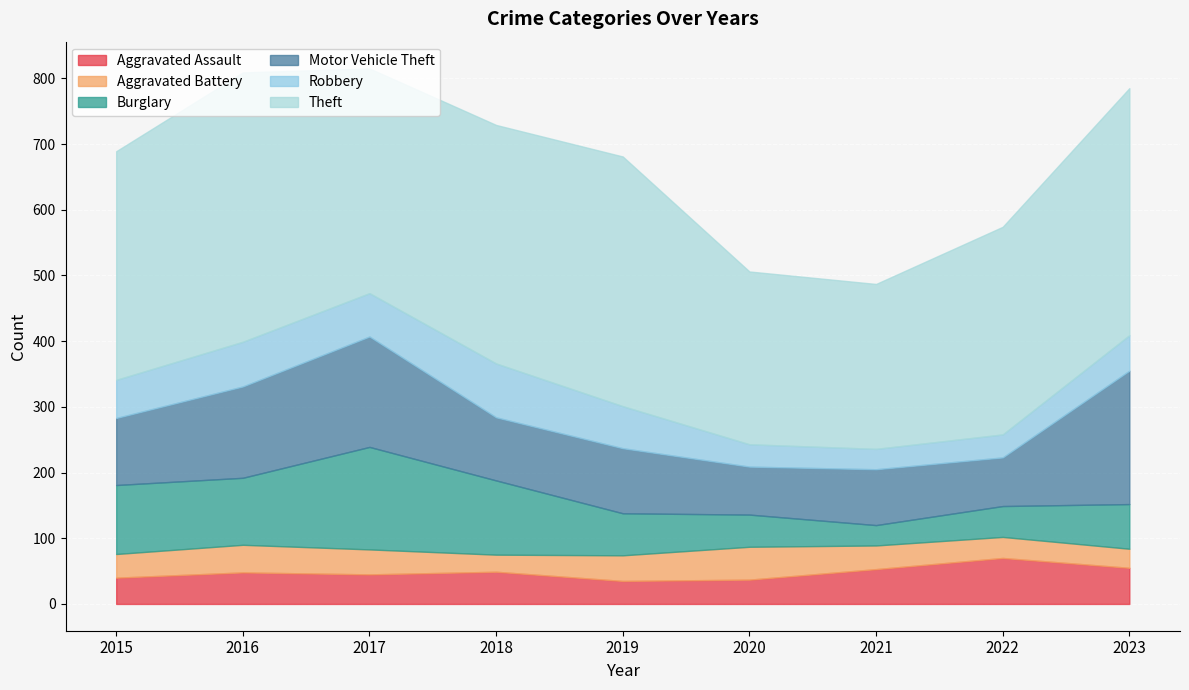

What is the minimum value for Motor Vehicle Theft?

73